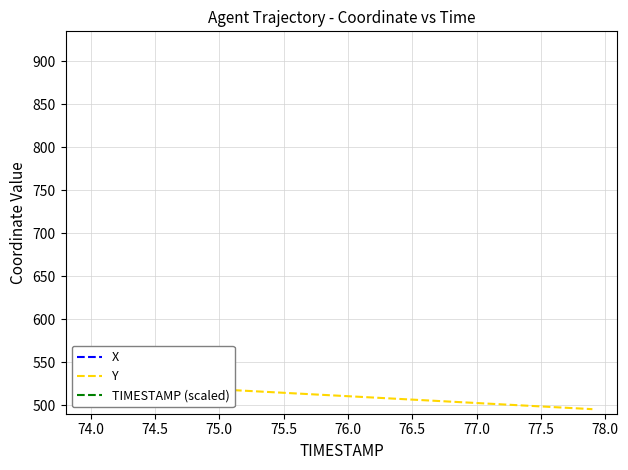

How many lines are shown in the chart?

3